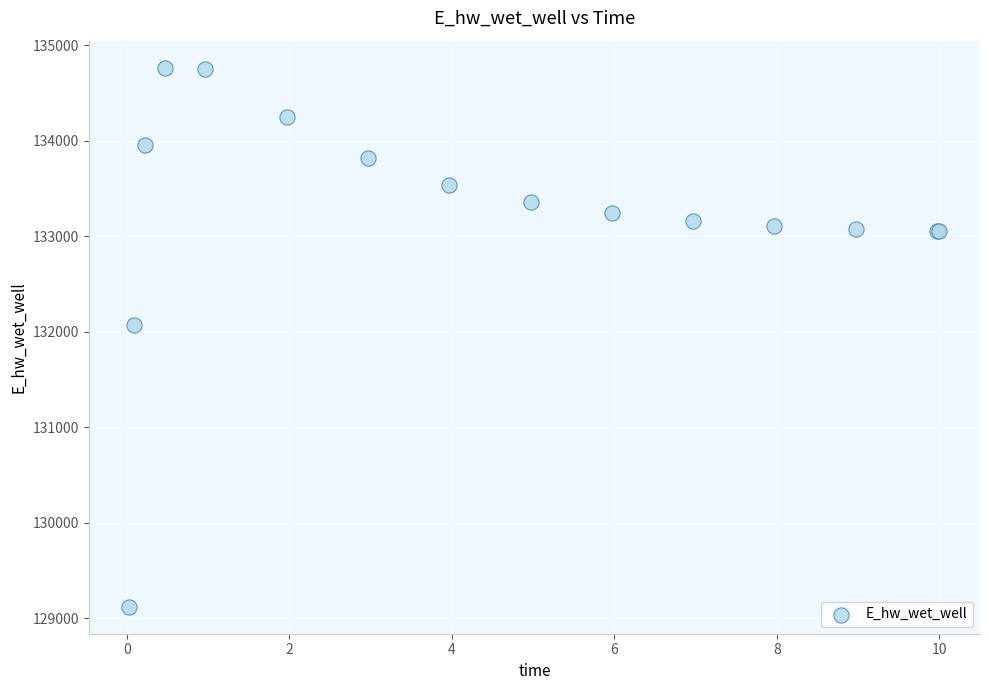

What Y value in the scatter plot is closest to 131942?

132065.4